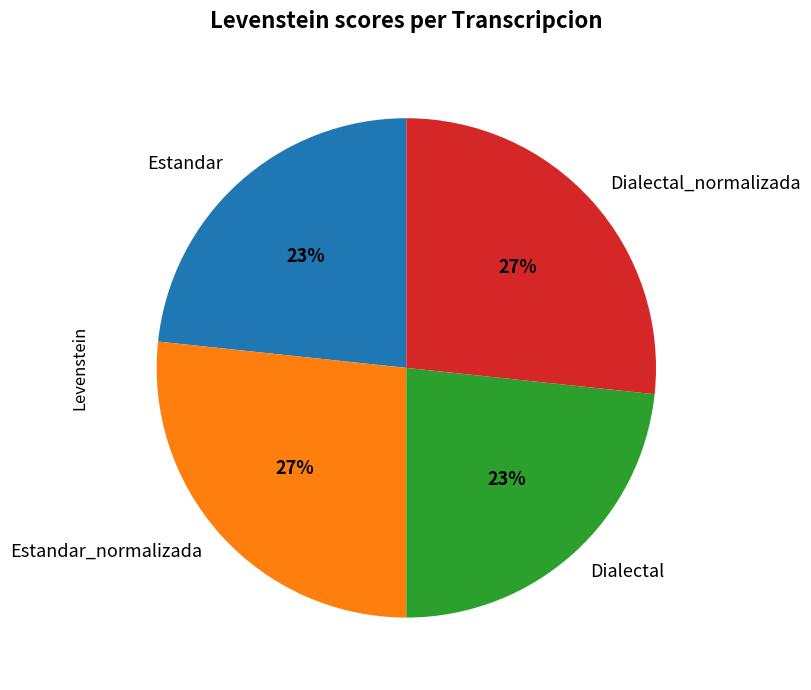

Do Estandar_normalizada and Dialectal_normalizada together represent more than half of the pie?

Yes